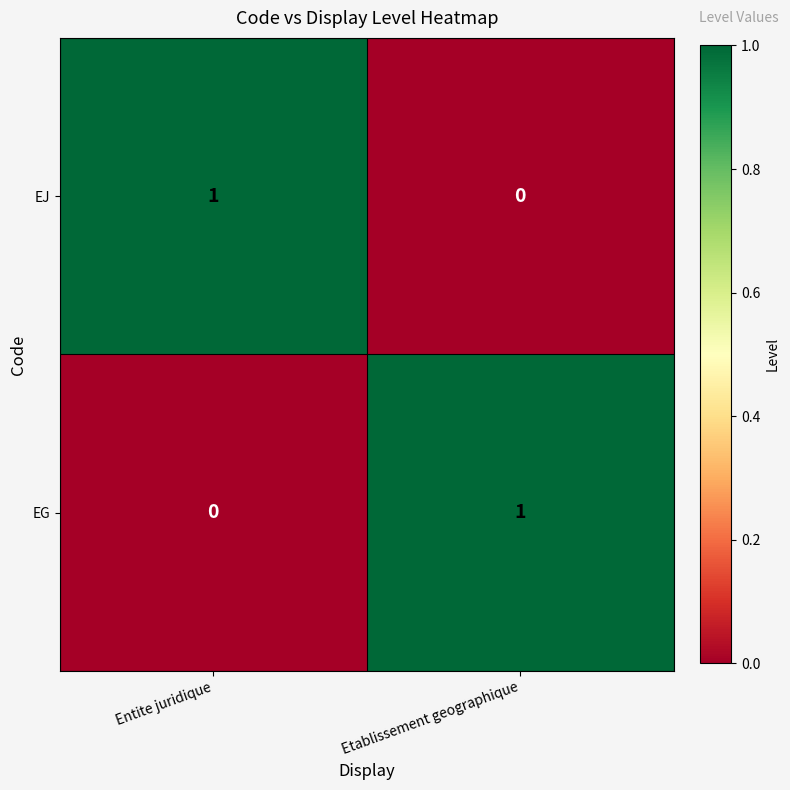

True or false: EJ has a value of 1 at Entite juridique.

True